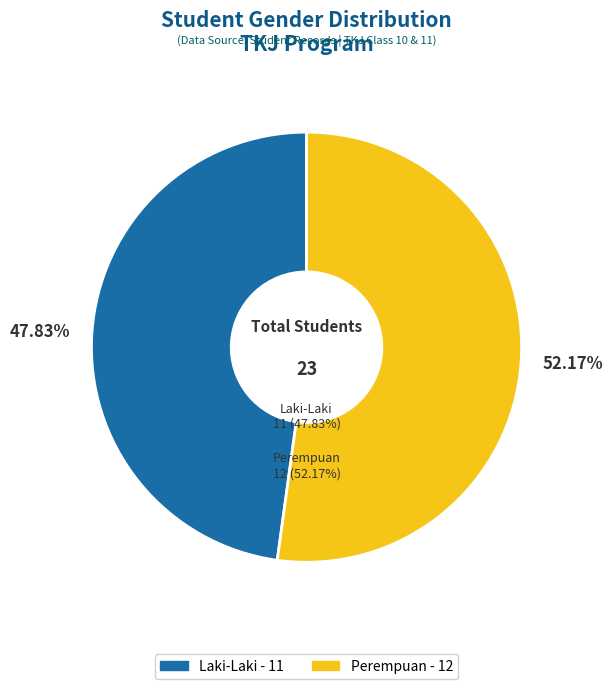

Rank the categories by value from highest to lowest.

Perempuan, Laki-Laki